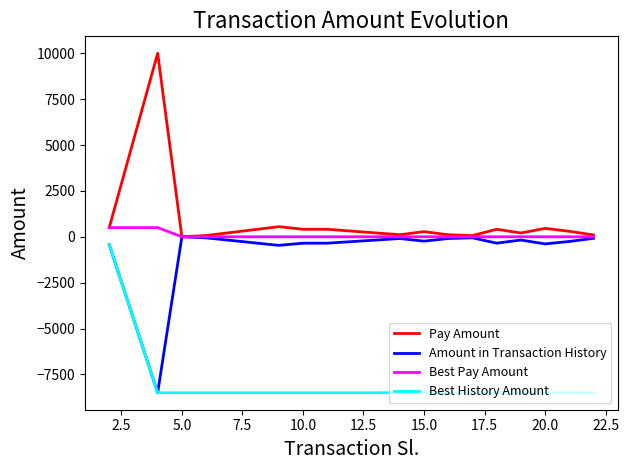

Does the chart display data point markers on the line(s)?

No